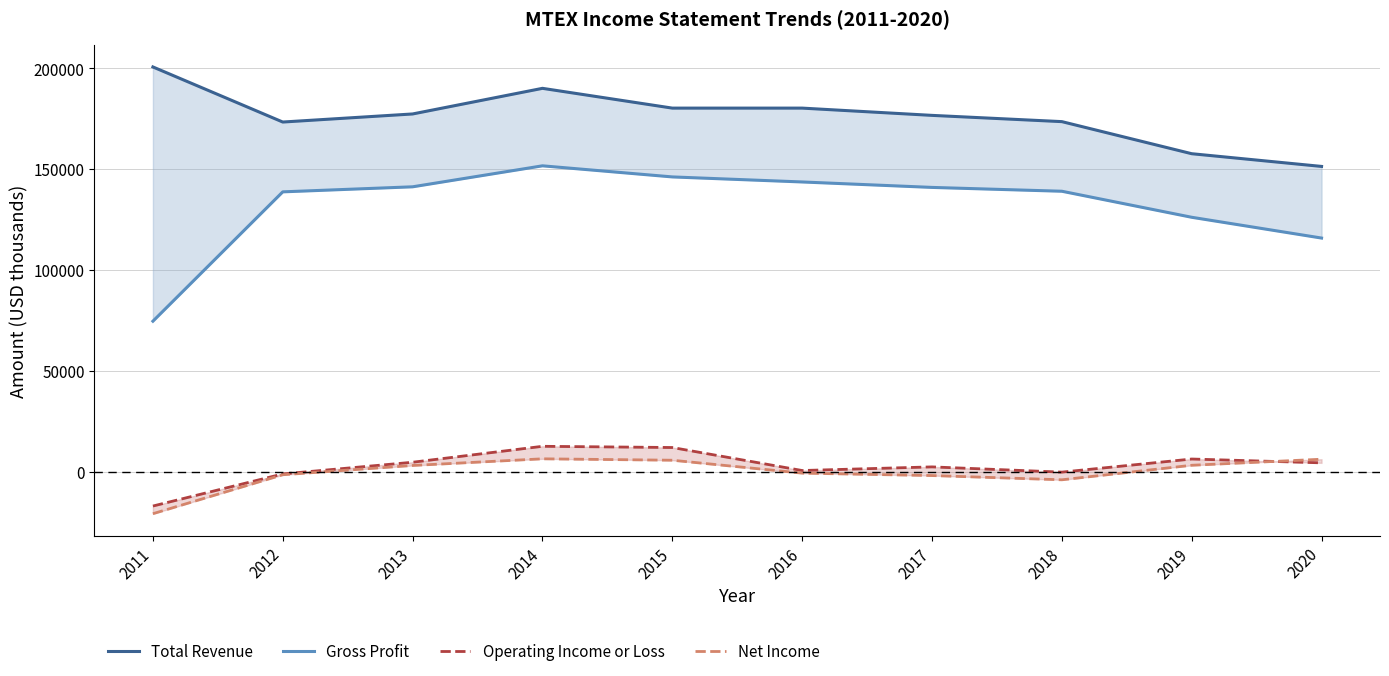

Which series has the largest range (max minus min)?

Gross Profit